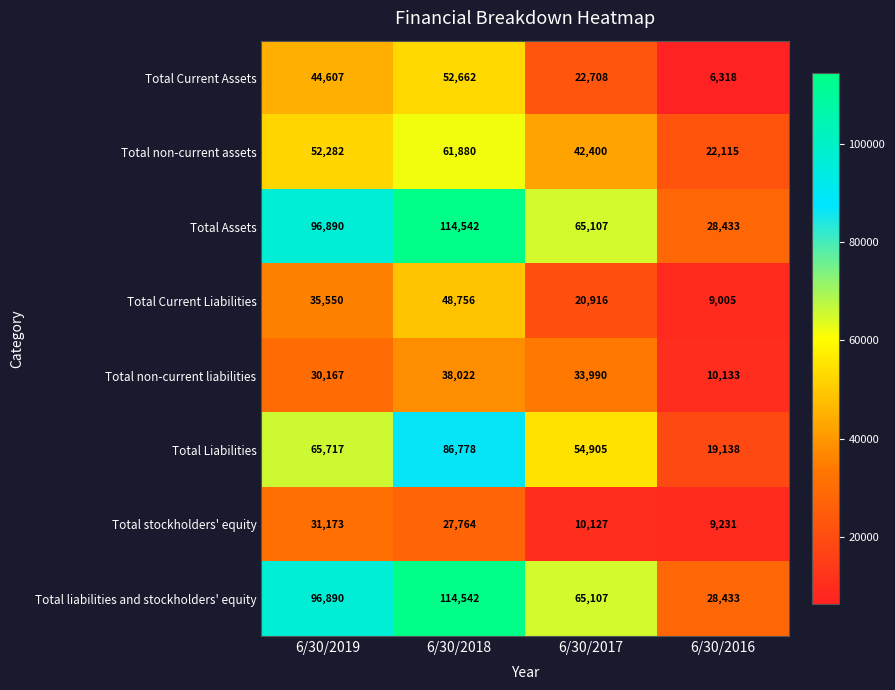

What is the difference between the maximum and minimum values in the Total non-current assets series?

39765